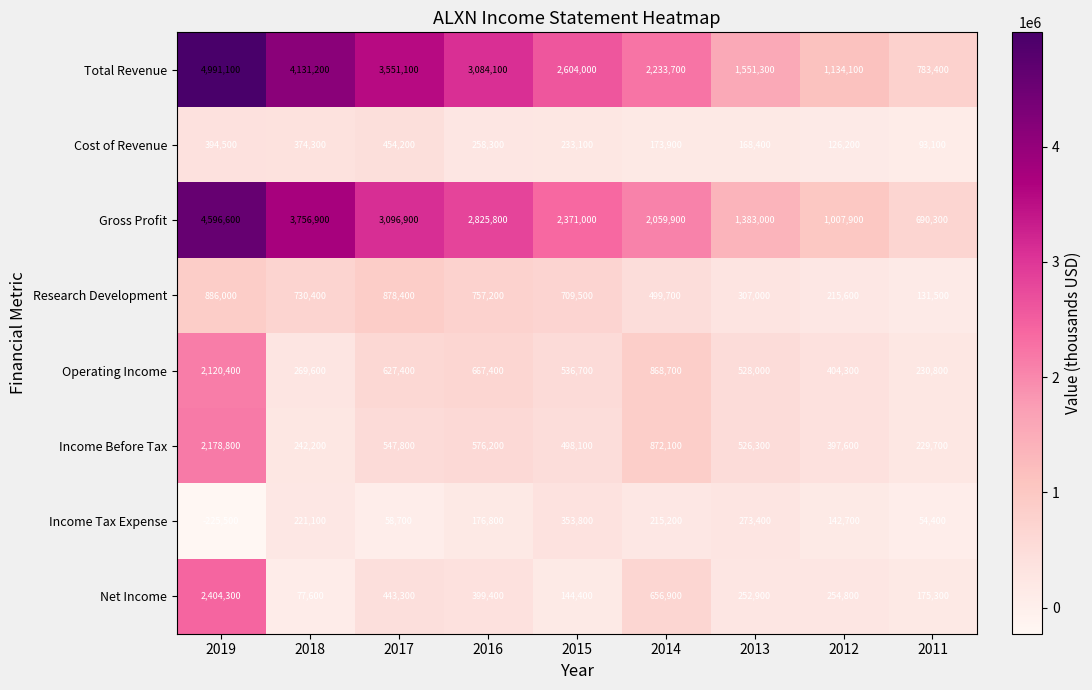

The Income Before Tax series shows 229700 at 2011. True or false?

True